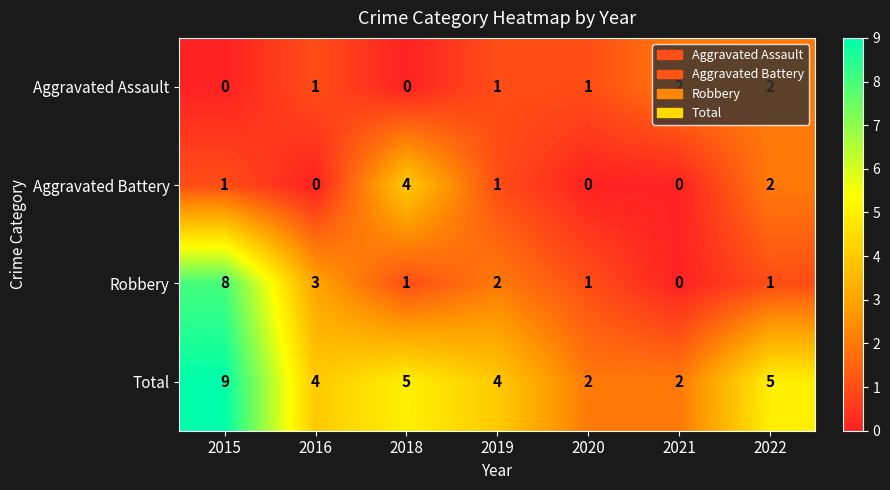

True or false: Aggravated Battery has a value of 7 at 2018.

False